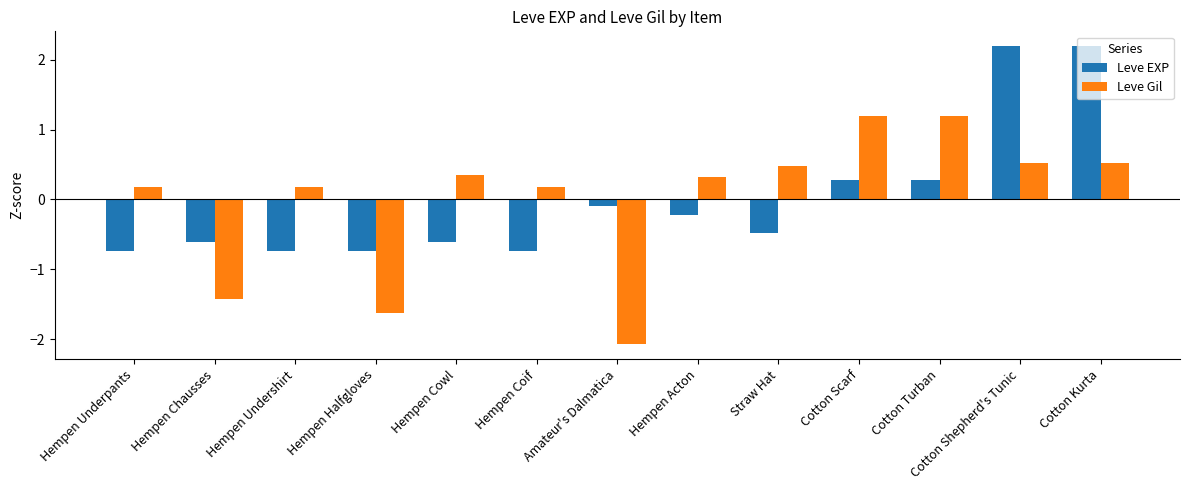

How many groups of bars are there?

13